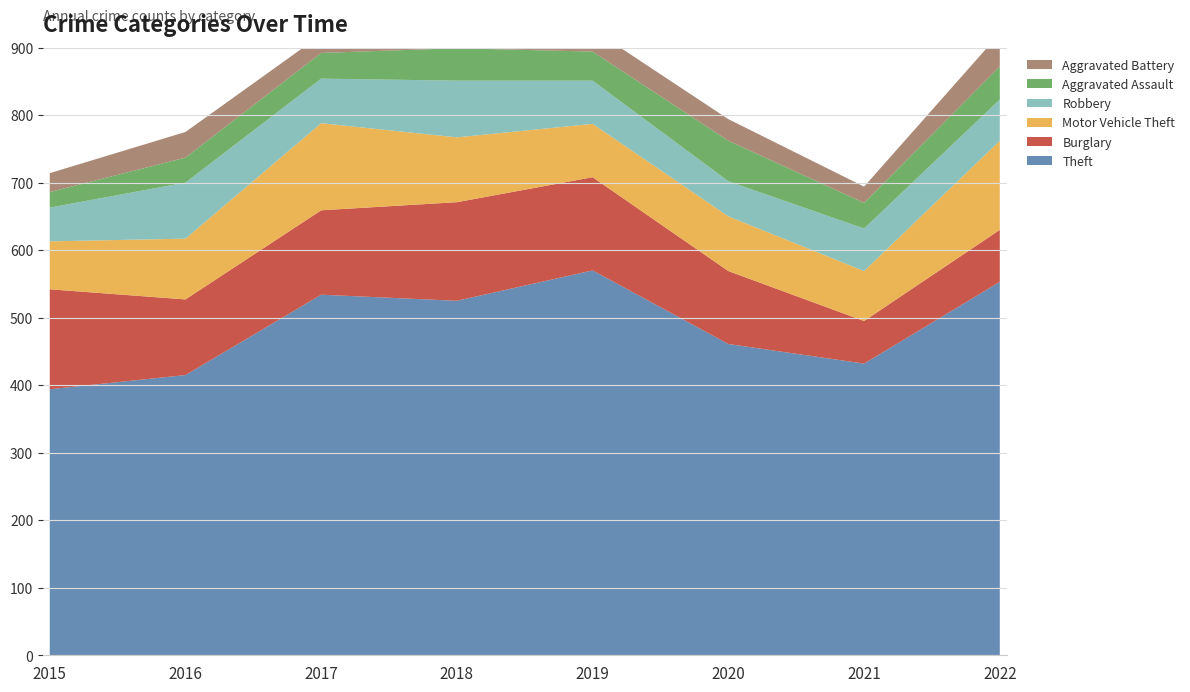

Reading left to right, extract all data points from this chart.

Theft: 2015=394	2016=415	2017=534	2018=525	2019=570	2020=461	2021=432	2022=553
Burglary: 2015=148	2016=112	2017=125	2018=146	2019=138	2020=108	2021=63	2022=77
Motor Vehicle Theft: 2015=71	2016=90	2017=129	2018=96	2019=79	2020=81	2021=74	2022=132
Robbery: 2015=50	2016=83	2017=66	2018=84	2019=64	2020=52	2021=63	2022=61
Aggravated Assault: 2015=23	2016=37	2017=38	2018=48	2019=43	2020=60	2021=38	2022=49
Aggravated Battery: 2015=28	2016=38	2017=27	2018=37	2019=33	2020=32	2021=24	2022=49